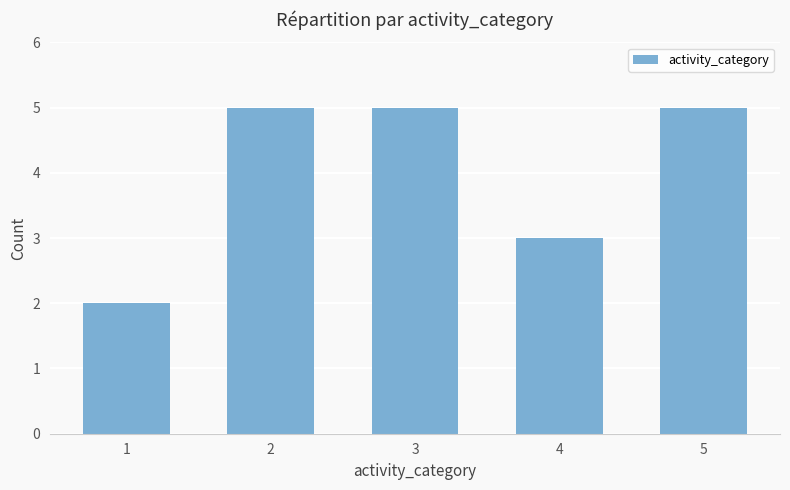

True or false: the data shows 4 at 1.

False